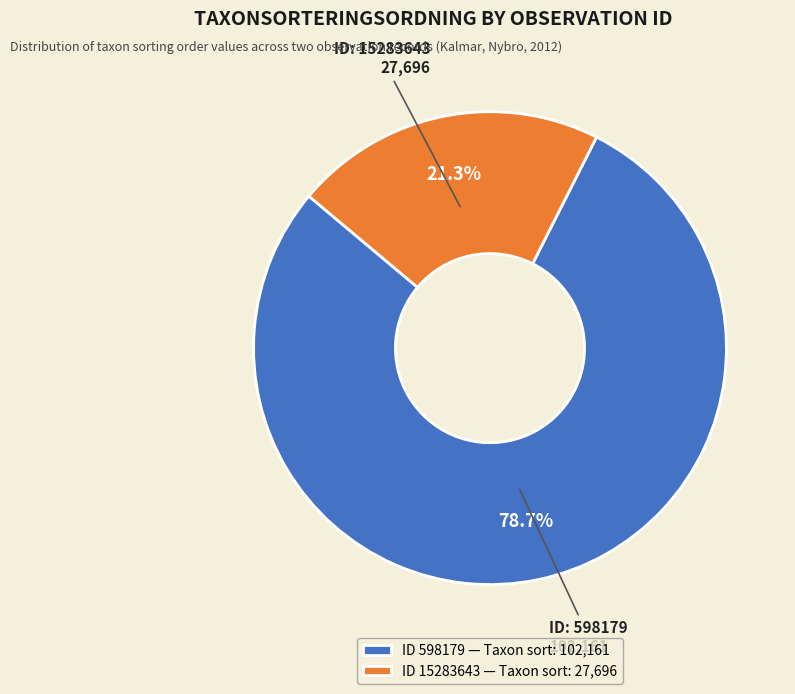

Which has a higher value, ID 598179 — Taxon sort: 102,161 or ID 15283643 — Taxon sort: 27,696?

ID 598179 — Taxon sort: 102,161